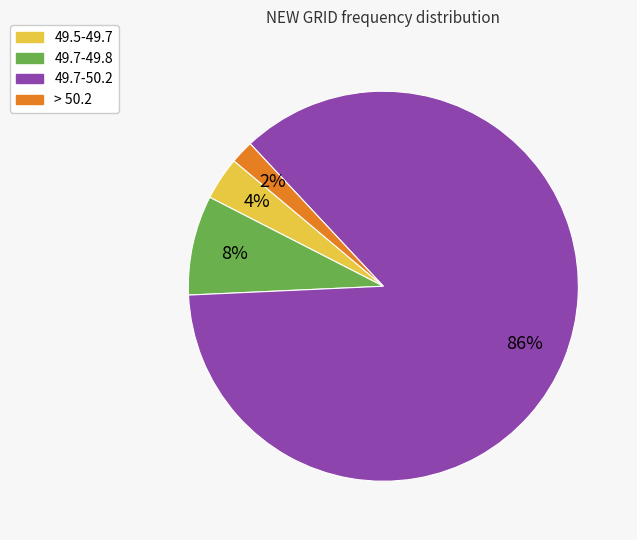

Is there a majority slice in this chart?

Yes